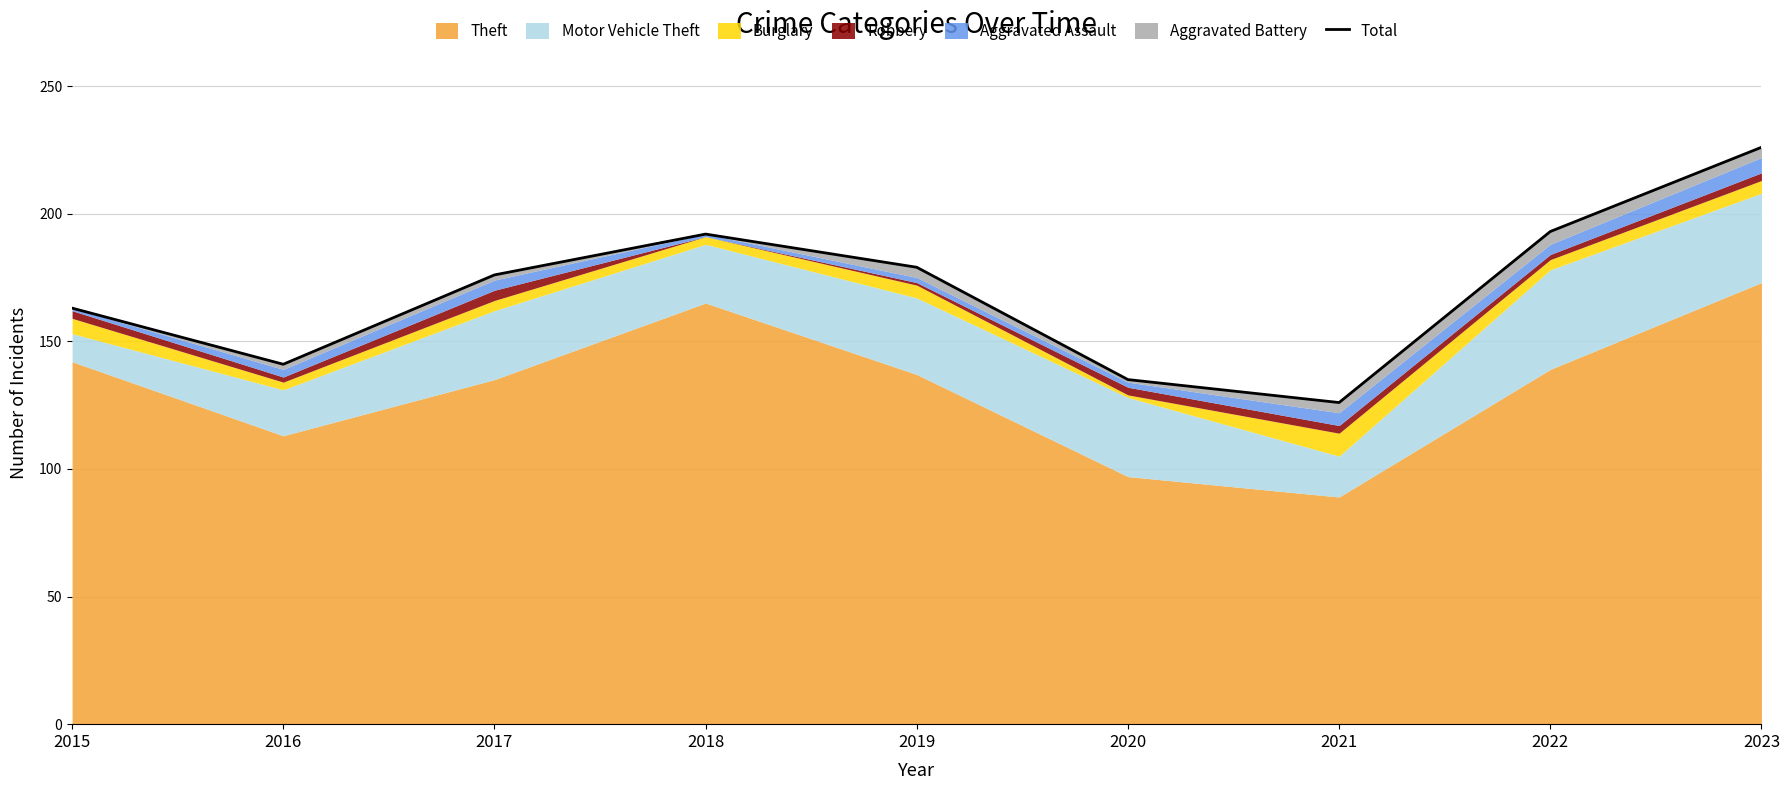

How many interior local valleys (lower than both neighbors) does the data have?

2